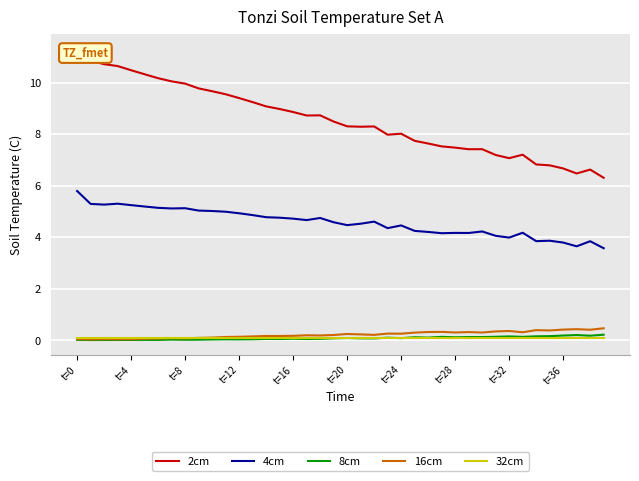

True or false: 16cm has more than 2 interior local peaks.

True